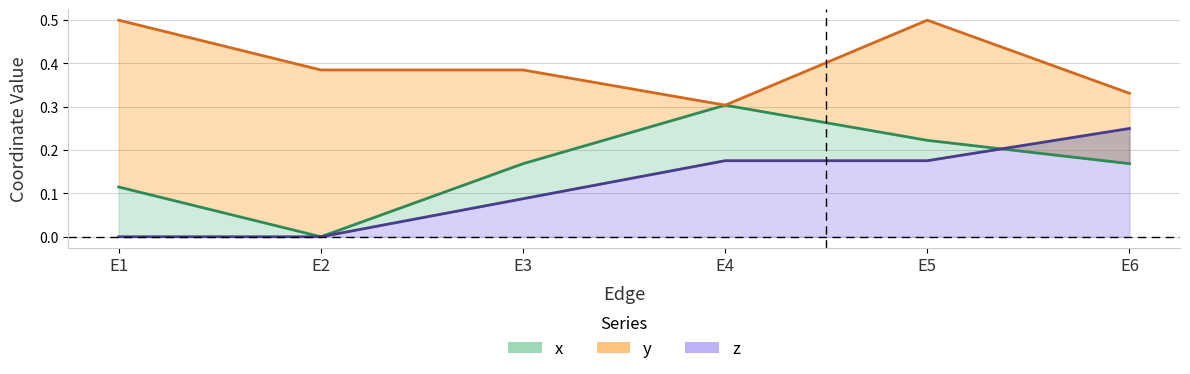

What is the value of the y point at the 2nd from the left?

0.4